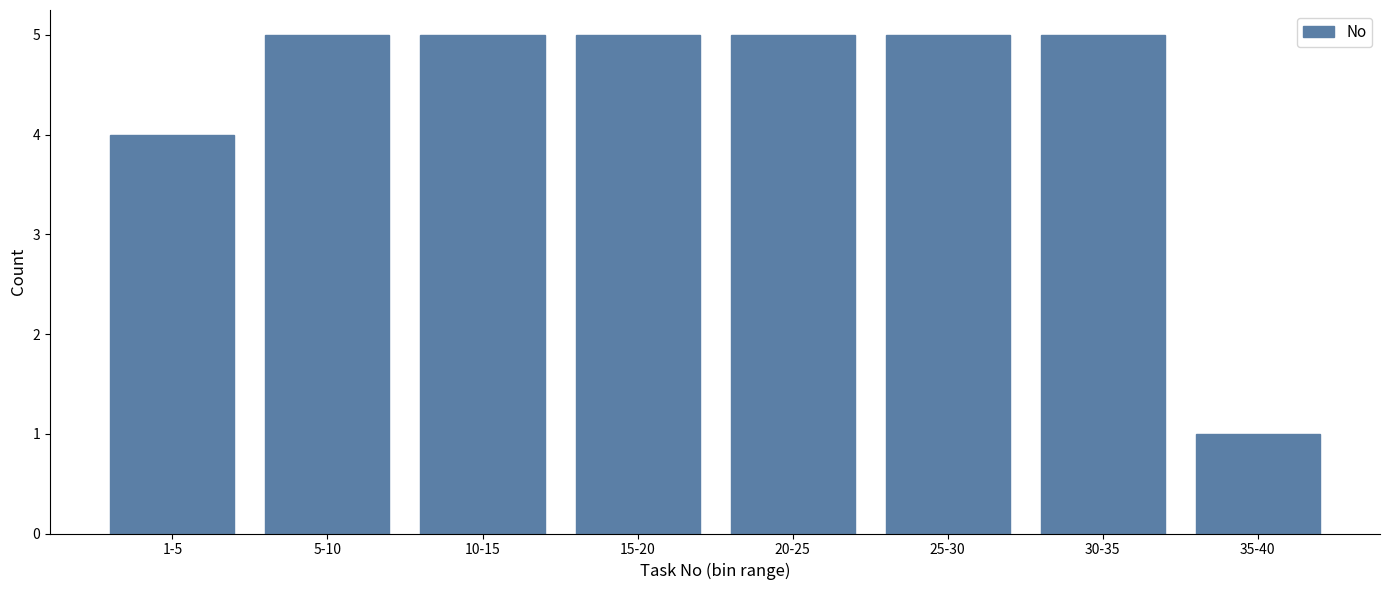

Reading left to right, transcribe all the data shown in this chart.

1-5=4	5-10=5	10-15=5	15-20=5	20-25=5	25-30=5	30-35=5	35-40=1